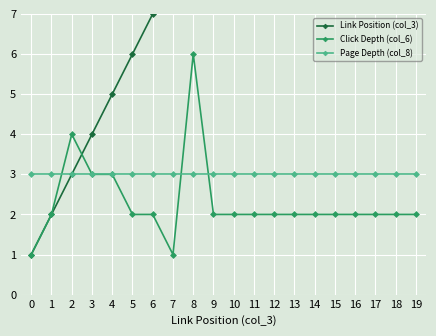

The value of Page Depth (col_8) at 13 is 3. True or false?

True